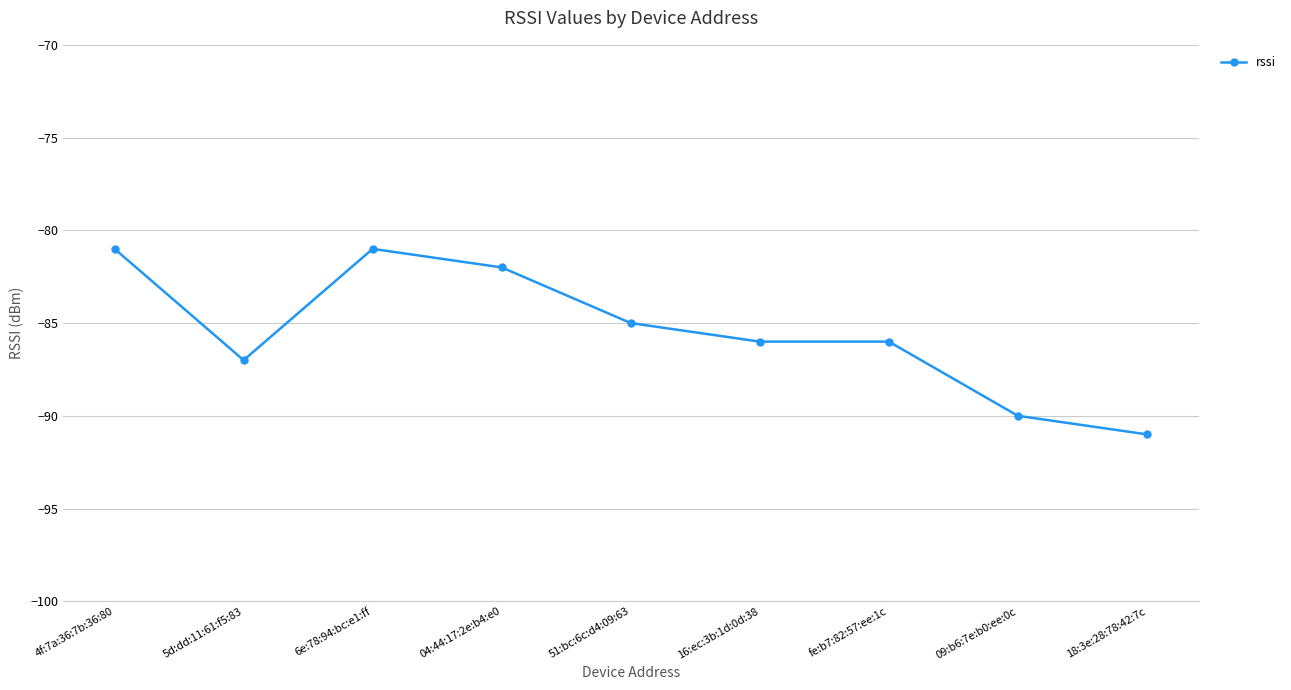

Which has a higher value, 5d:dd:11:61:f5:83 or 6e:78:94:bc:e1:ff?

6e:78:94:bc:e1:ff